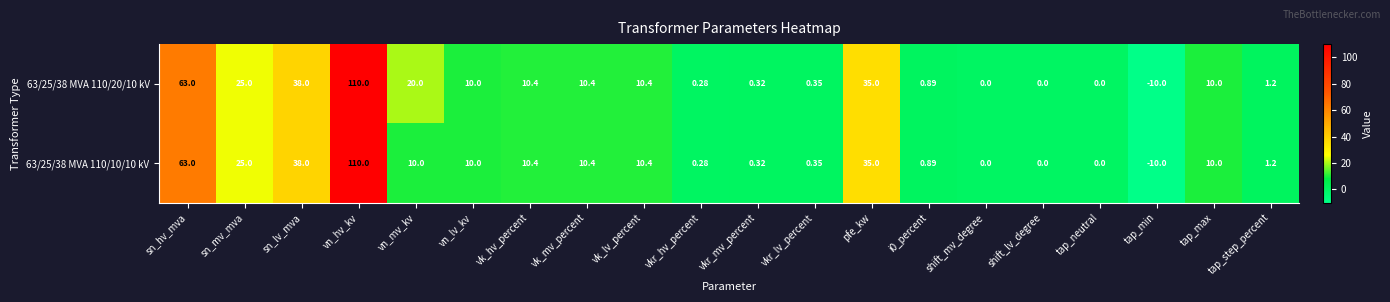

At which category does the chart reach its peak across all series?

vn_hv_kv